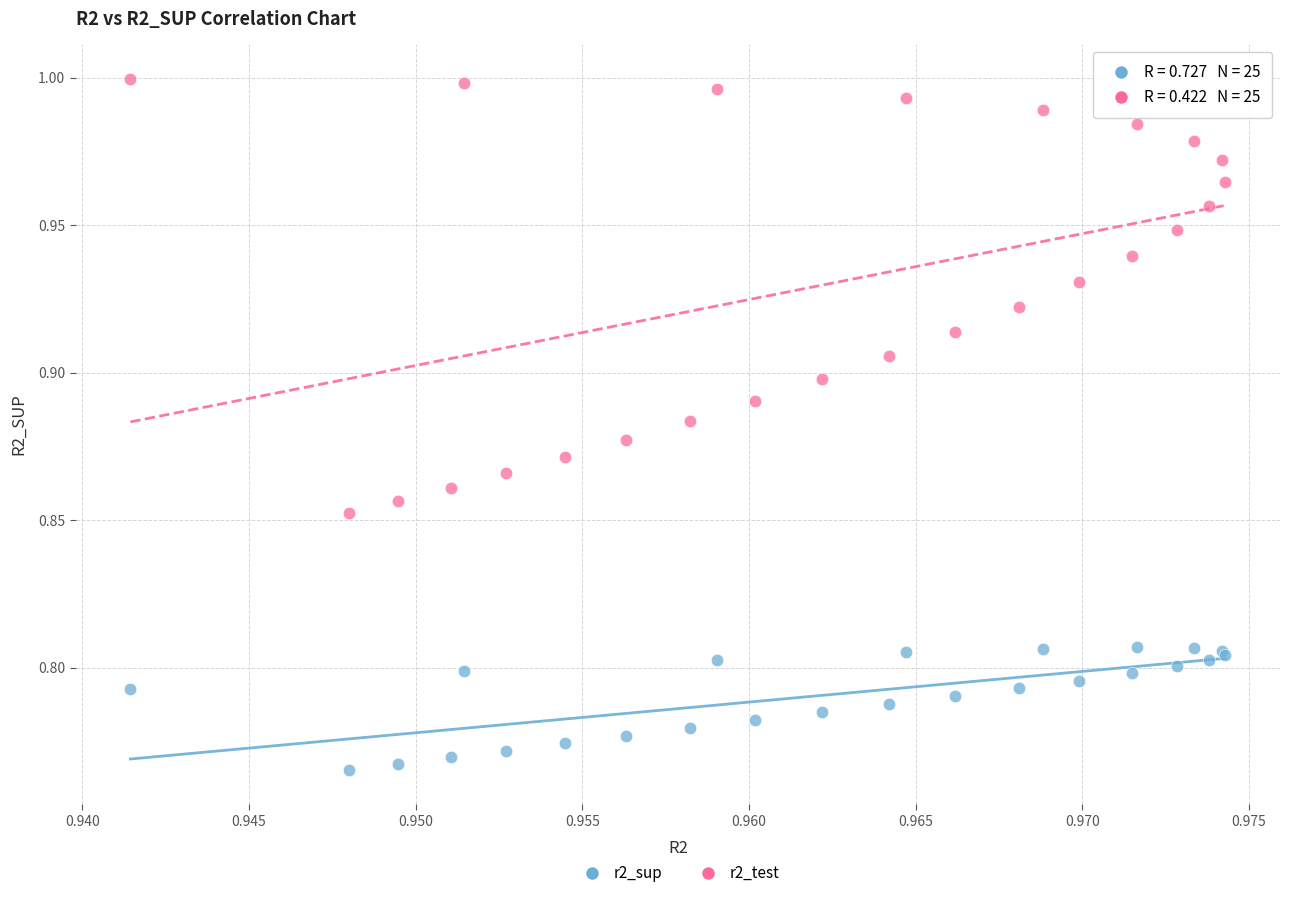

Which series has the widest spread of Y values?

r2_test